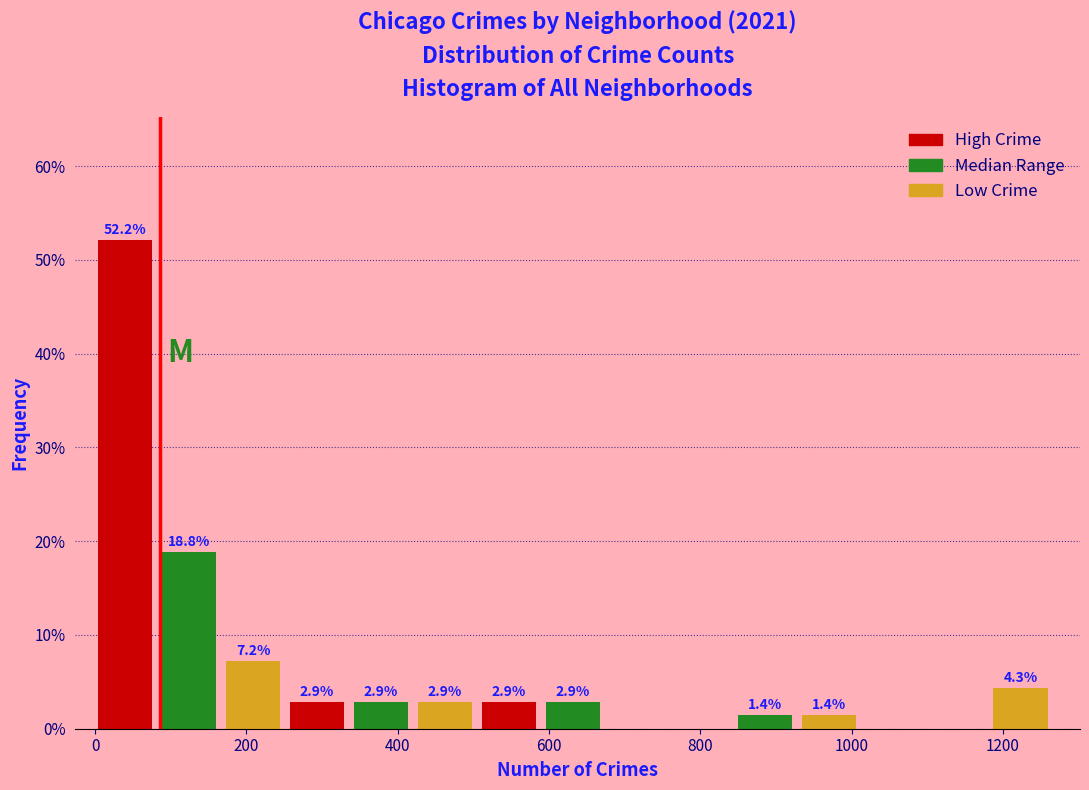

Which range on the x-axis has the tallest bar?

0 to 80